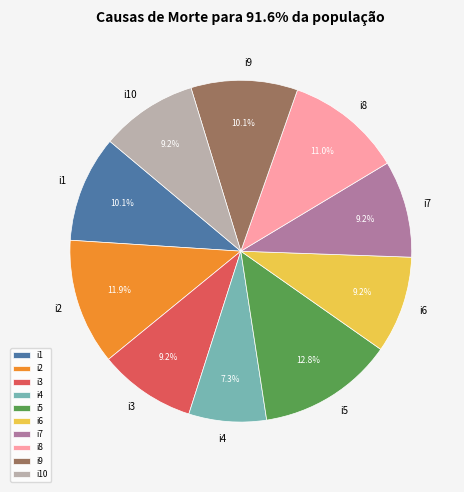

How many segments does this pie chart have?

10